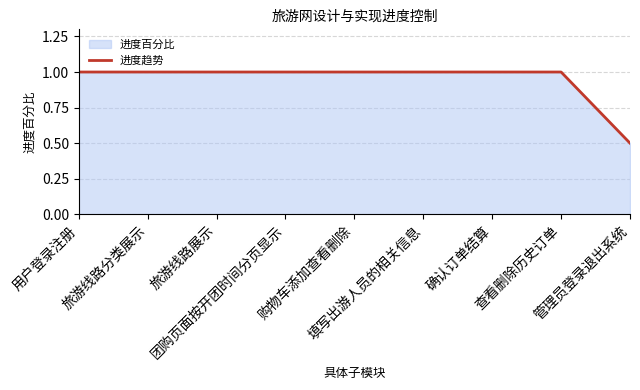

What is the sum of all values?

8.5